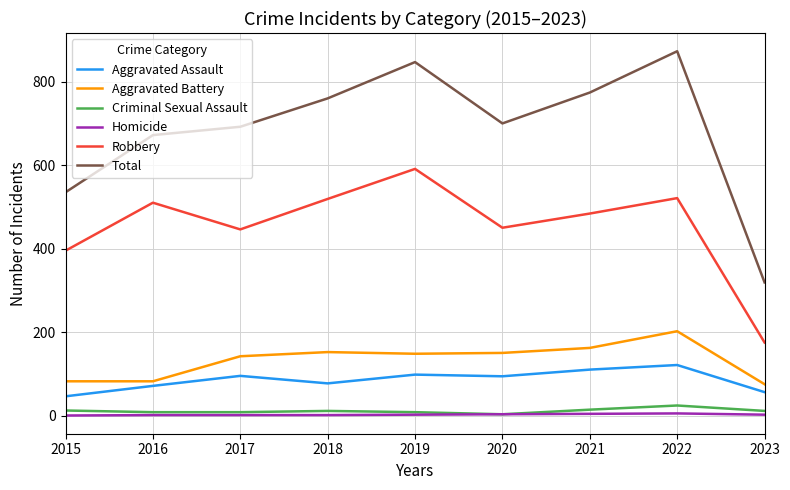

Which series has the largest range (max minus min)?

Total